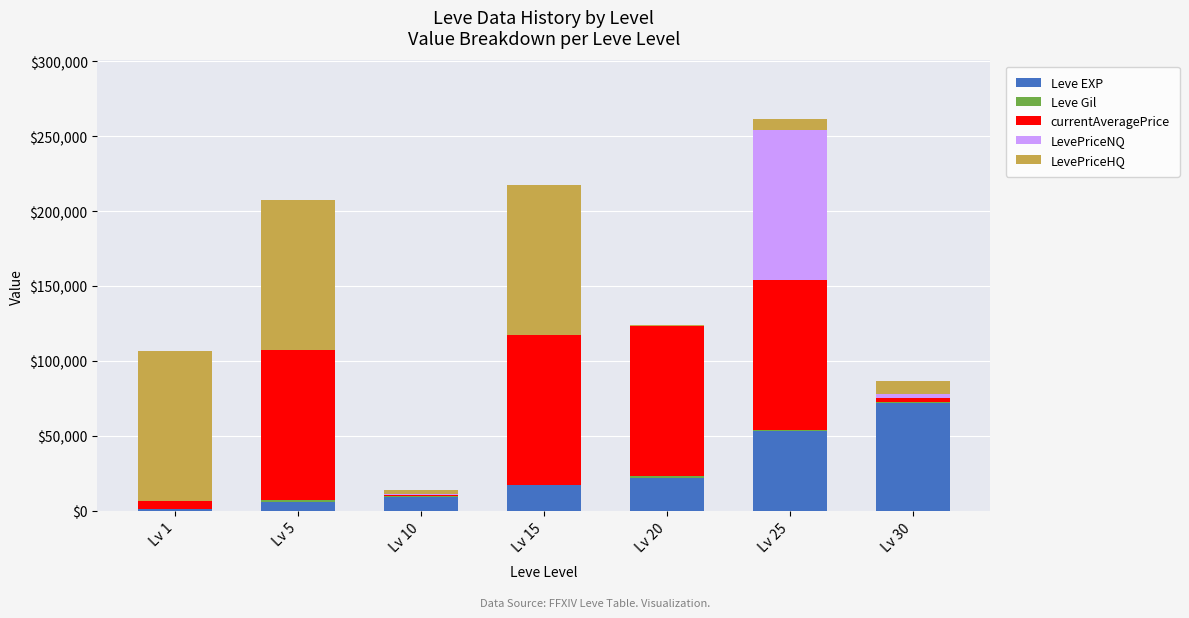

Are the bars grouped side by side (vs. stacked)?

No